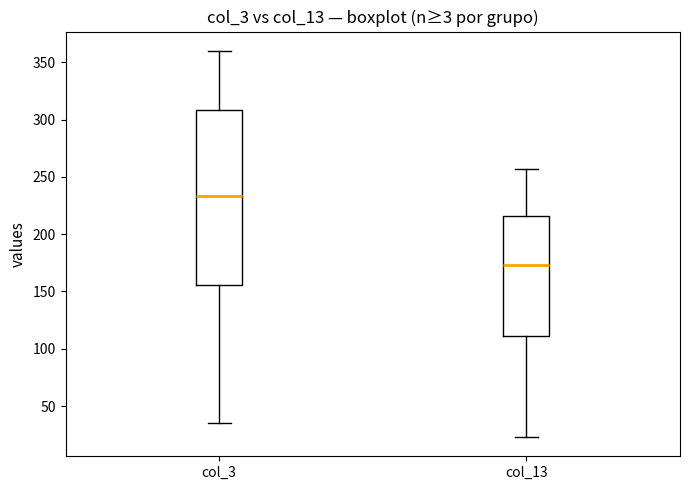

Reading left to right, read every box against the y-axis: the position of its median line, the range the box covers, and the ends of its whiskers. The values are not printed on the chart, so give them approximately, as read against the axis.

col_3: median 235, box 155 to 310, whiskers 35 to 360
col_13: median 175, box 110 to 215, whiskers 25 to 255